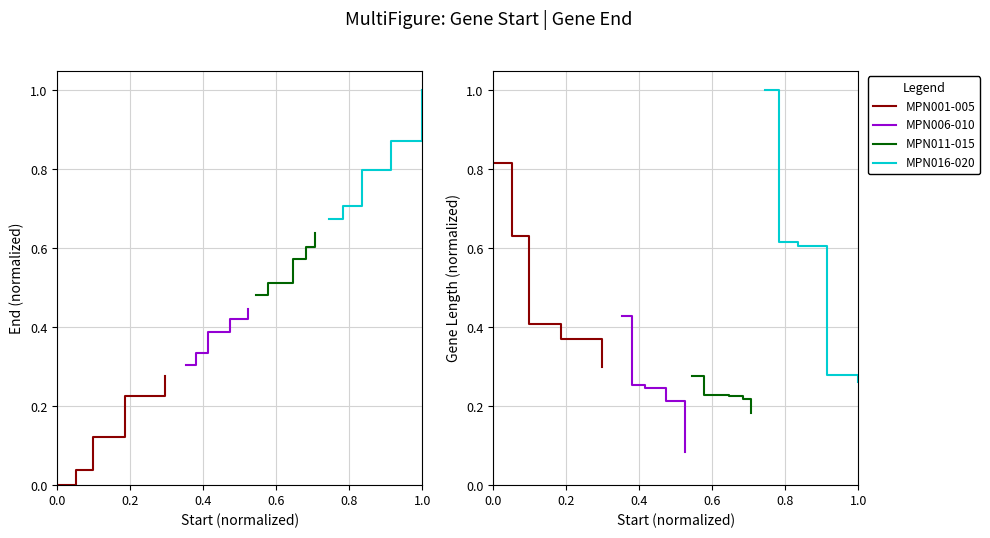

How many lines are shown in the chart?

4